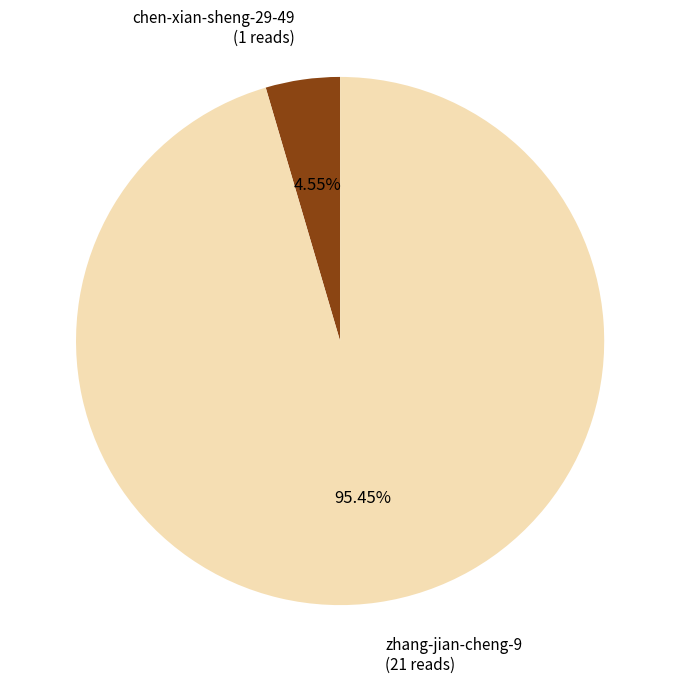

Is there any slice that represents more than half of the pie?

Yes